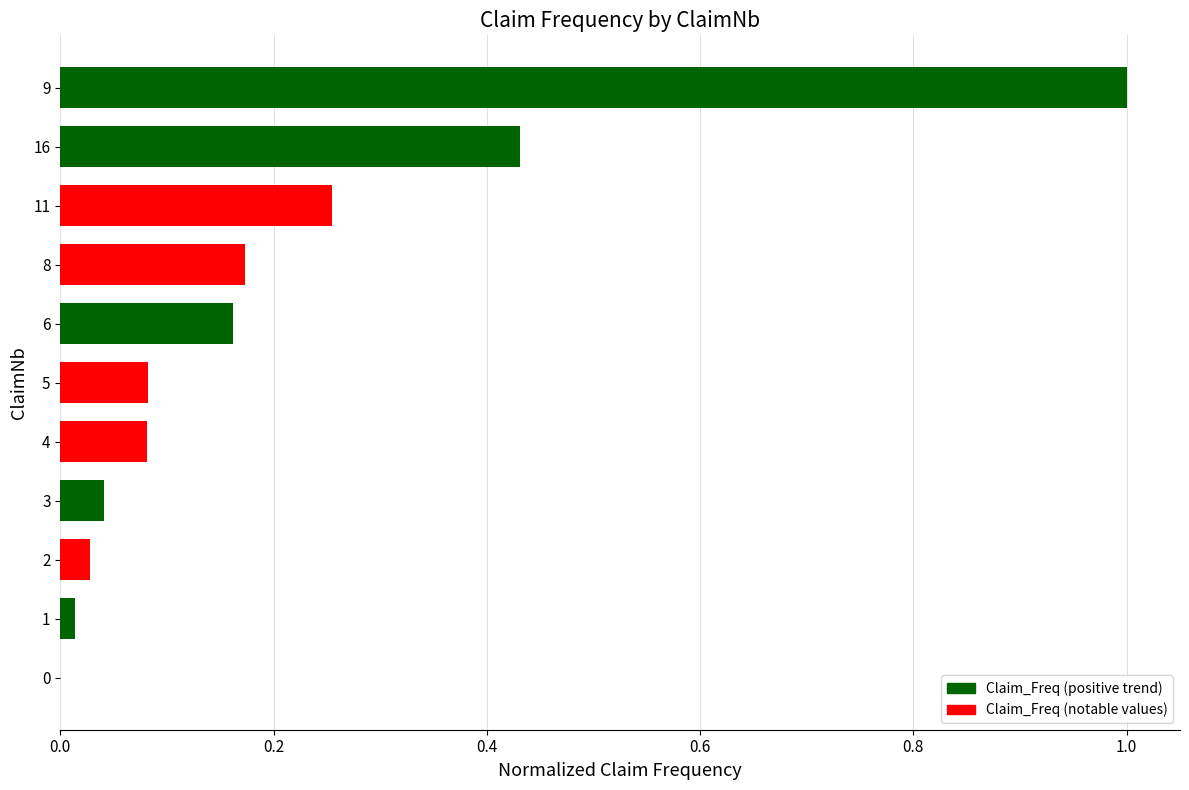

The chart shows a value of 1.5 at 9. True or false?

False